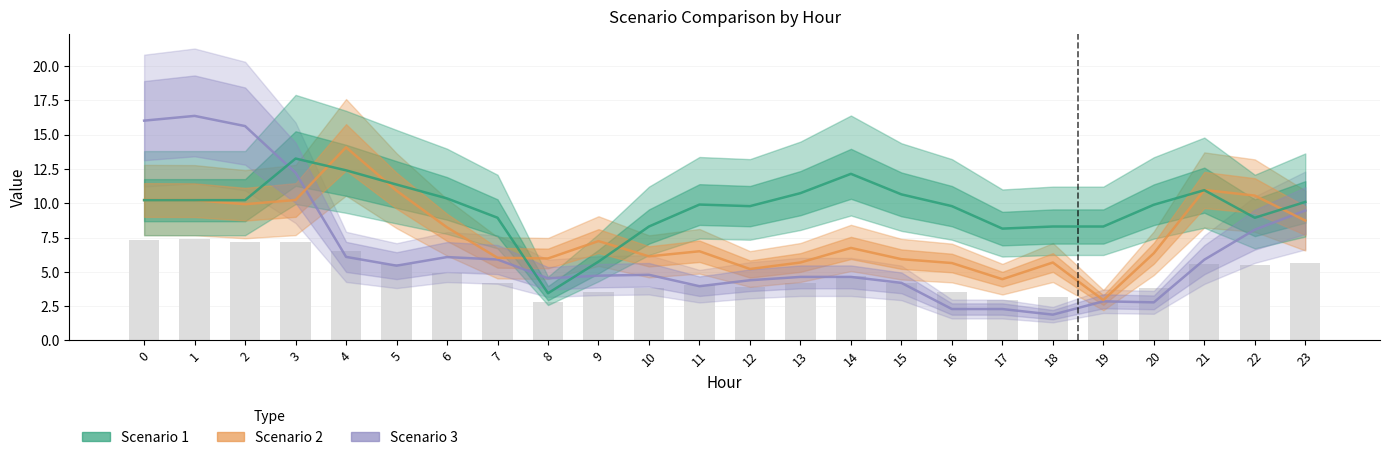

Reading left to right, list all the values displayed in this chart.

Scenario 1: 0=10.2	1=10.2	2=10.2	3=13.3	4=12.4	5=11.4	6=10.4	7=8.9	8=3.4	9=5.7	10=8.3	11=9.9	12=9.8	13=10.7	14=12.1	15=10.7	16=9.8	17=8.2	18=8.3	19=8.3	20=9.9	21=11.0	22=8.9	23=10.1
Scenario 2: 0=10.2	1=10.2	2=9.9	3=10.2	4=14.1	5=10.9	6=8.2	7=6.0	8=6.0	9=7.2	10=6.1	11=6.5	12=5.2	13=5.7	14=6.7	15=5.9	16=5.6	17=4.5	18=5.7	19=2.9	20=6.4	21=11.0	22=10.6	23=8.7
Scenario 3: 0=16.0	1=16.4	2=15.6	3=12.2	4=6.1	5=5.5	6=6.1	7=5.9	8=4.5	9=4.7	10=4.8	11=4.0	12=4.4	13=4.6	14=4.6	15=4.2	16=2.3	17=2.3	18=1.9	19=2.9	20=2.8	21=5.9	22=8.1	23=9.5